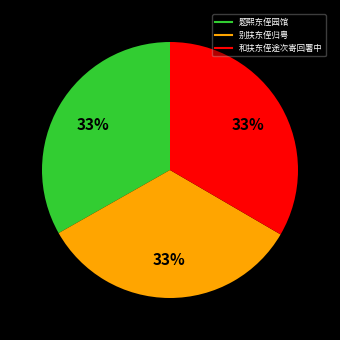

Does any single category account for the majority?

No